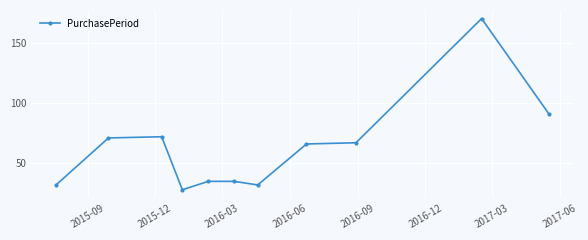

What is the greatest value displayed?

170